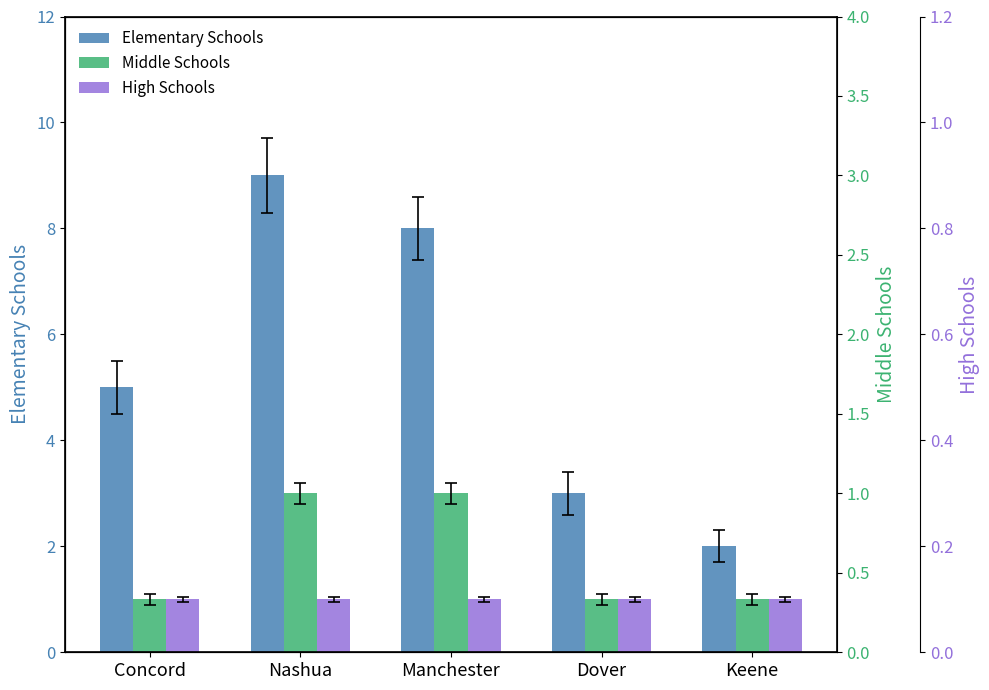

Reading left to right, transcribe all the data shown in this chart.

Elementary Schools: 5	9	8	3	2
Middle Schools: 1	3	3	1	1
High Schools: 1	1	1	1	1